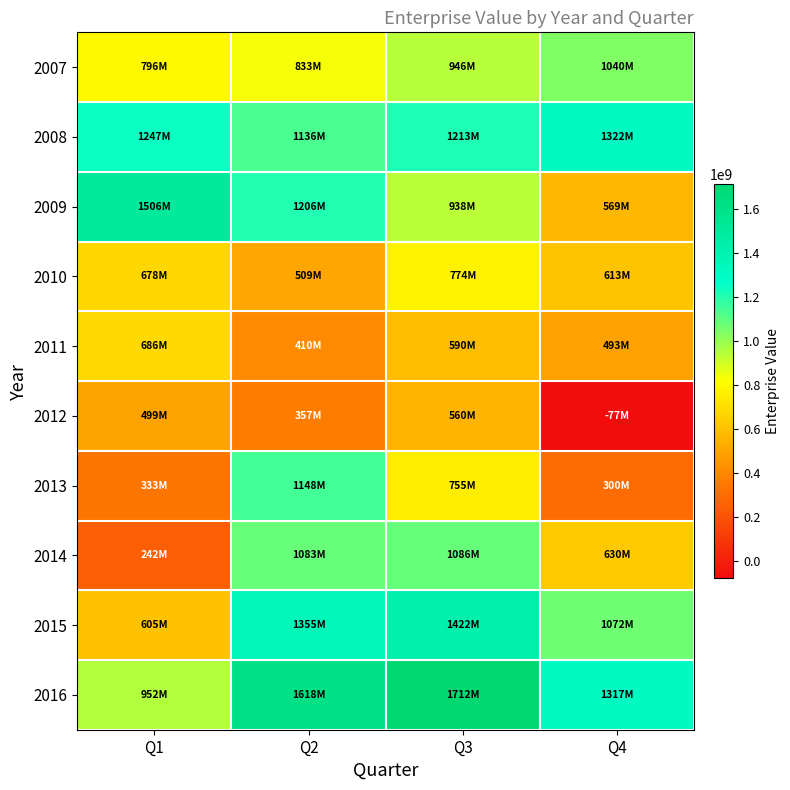

Which series changed the most between Q1 and Q3?

2014